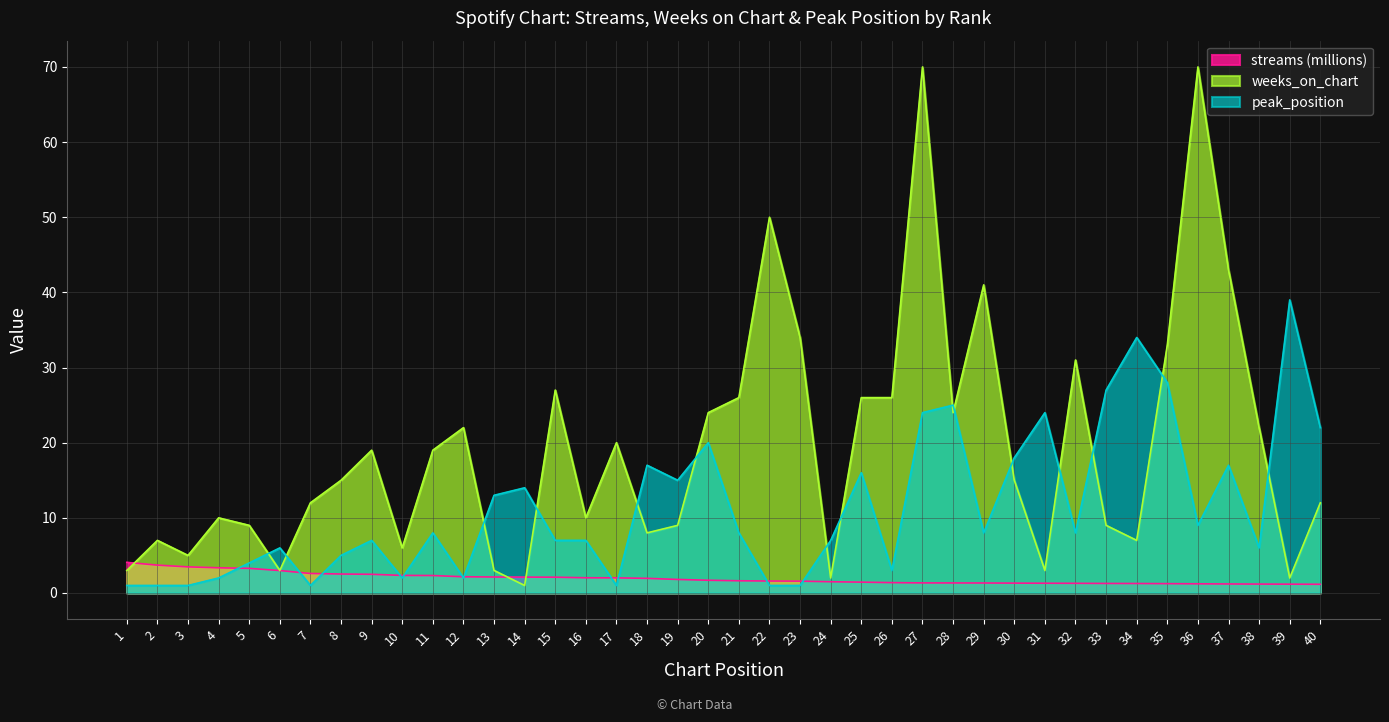

What is the smallest value displayed?

1.0